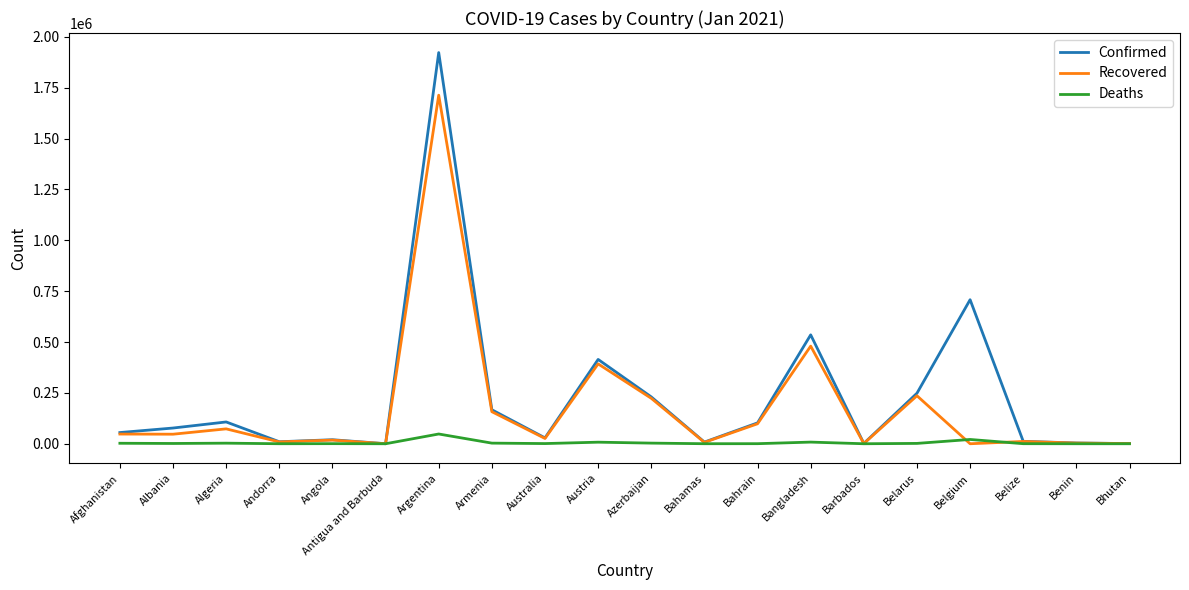

How many lines are shown in the chart?

3